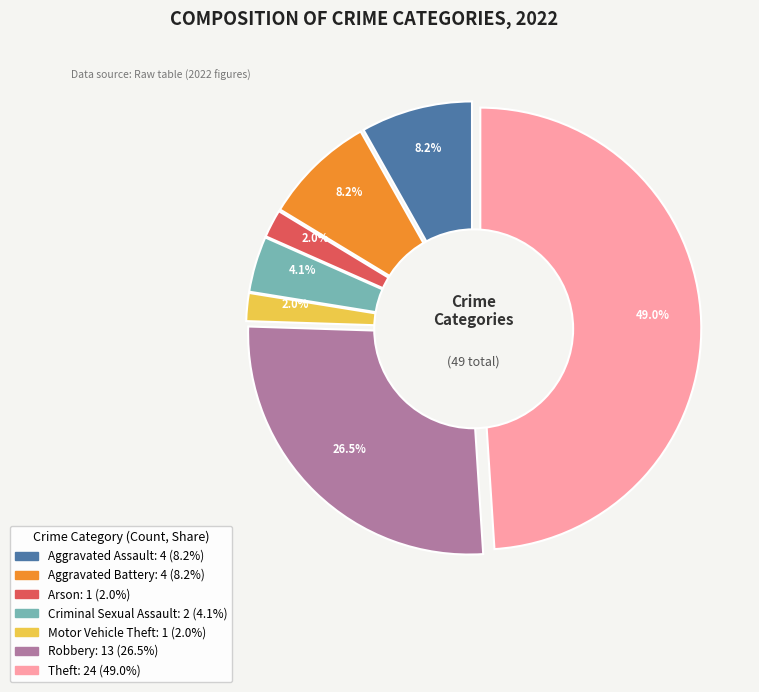

What is the total percentage of Theft and Aggravated Assault?

57.1%